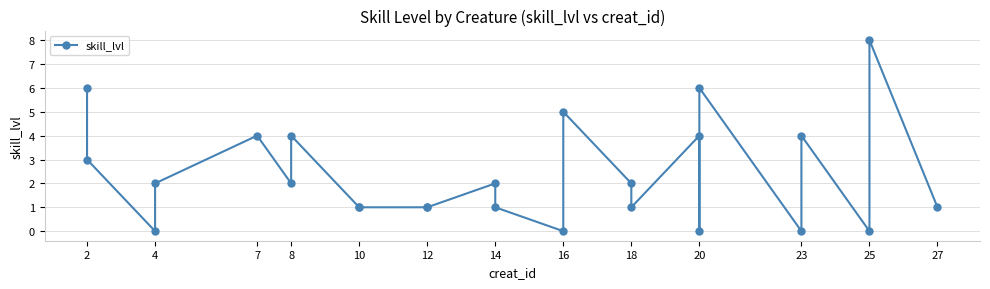

What is the maximum value shown in the chart?

8